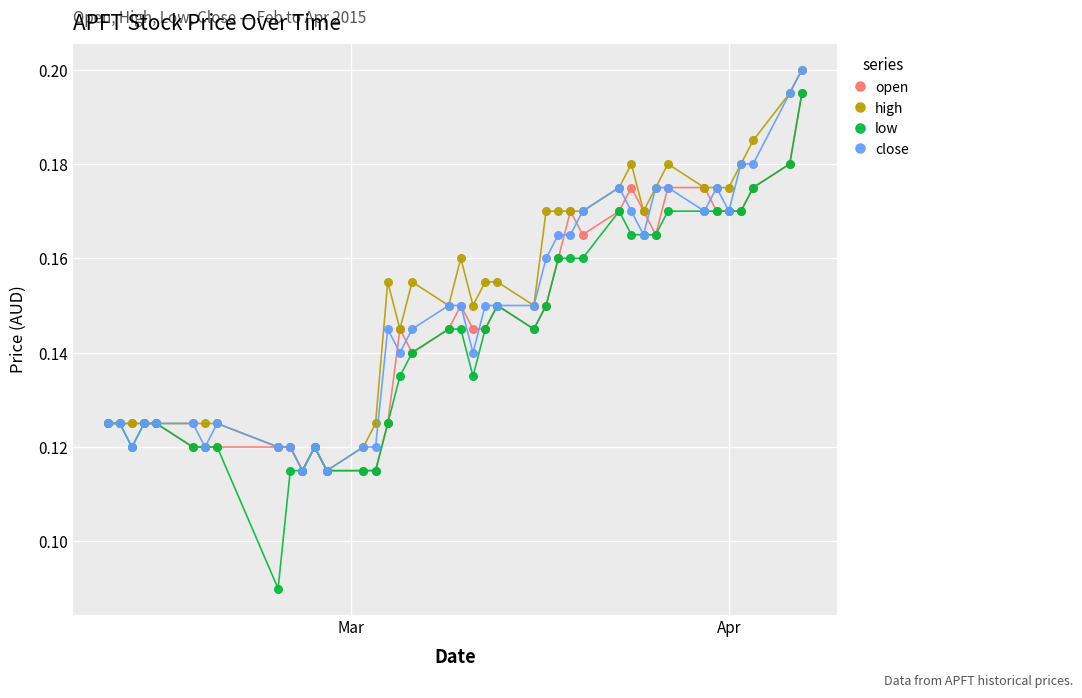

Which series has the largest total across all categories?

high